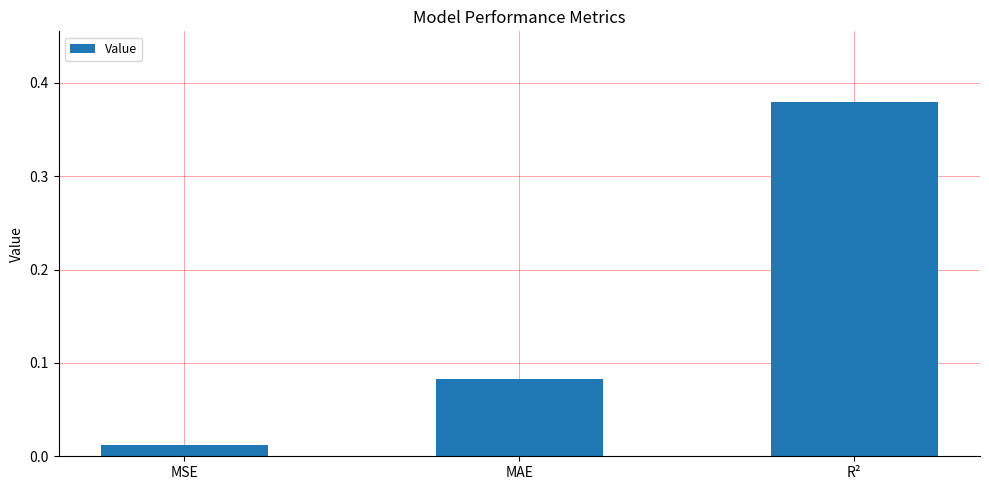

Rank the categories by value from lowest to highest.

MSE, MAE, R²